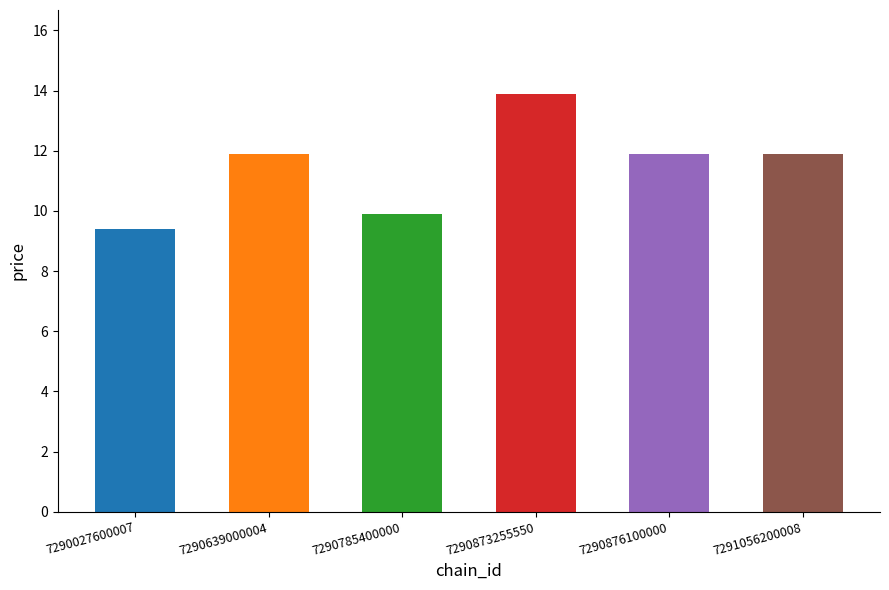

Where is the data nearest to the value 11?

7290639000004